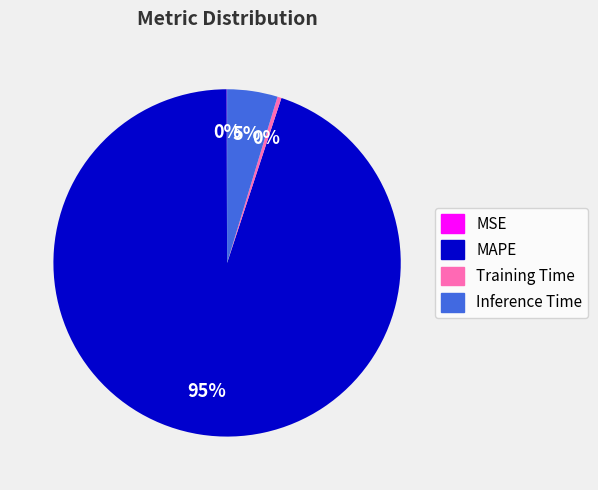

What is the largest slice in the pie chart?

MAPE